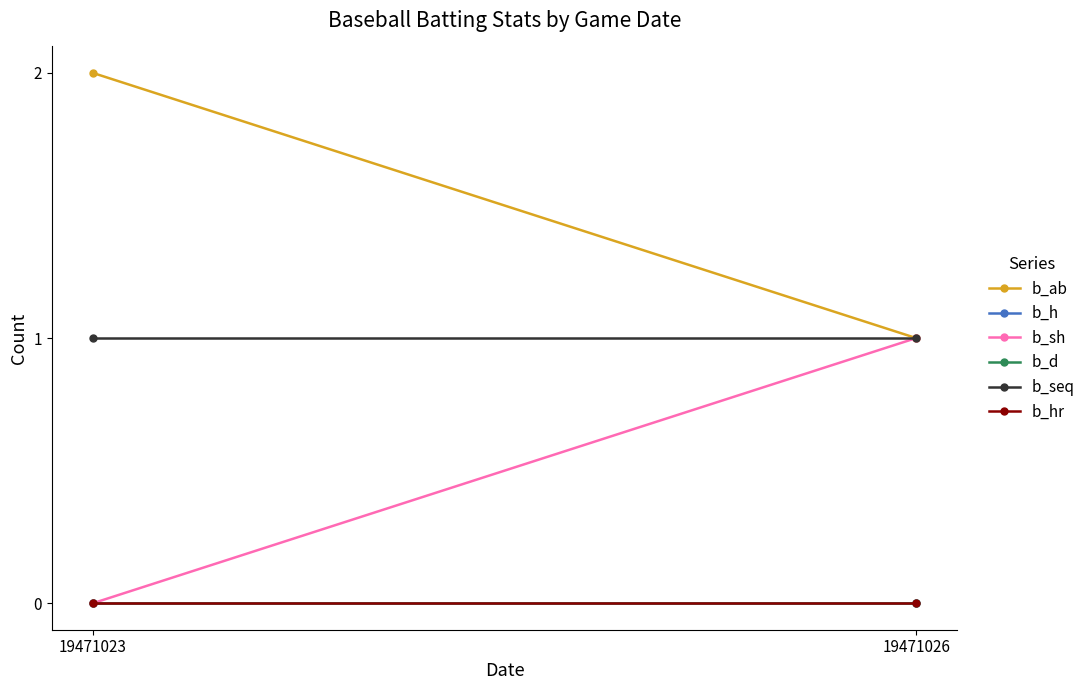

How many lines are shown in the chart?

6